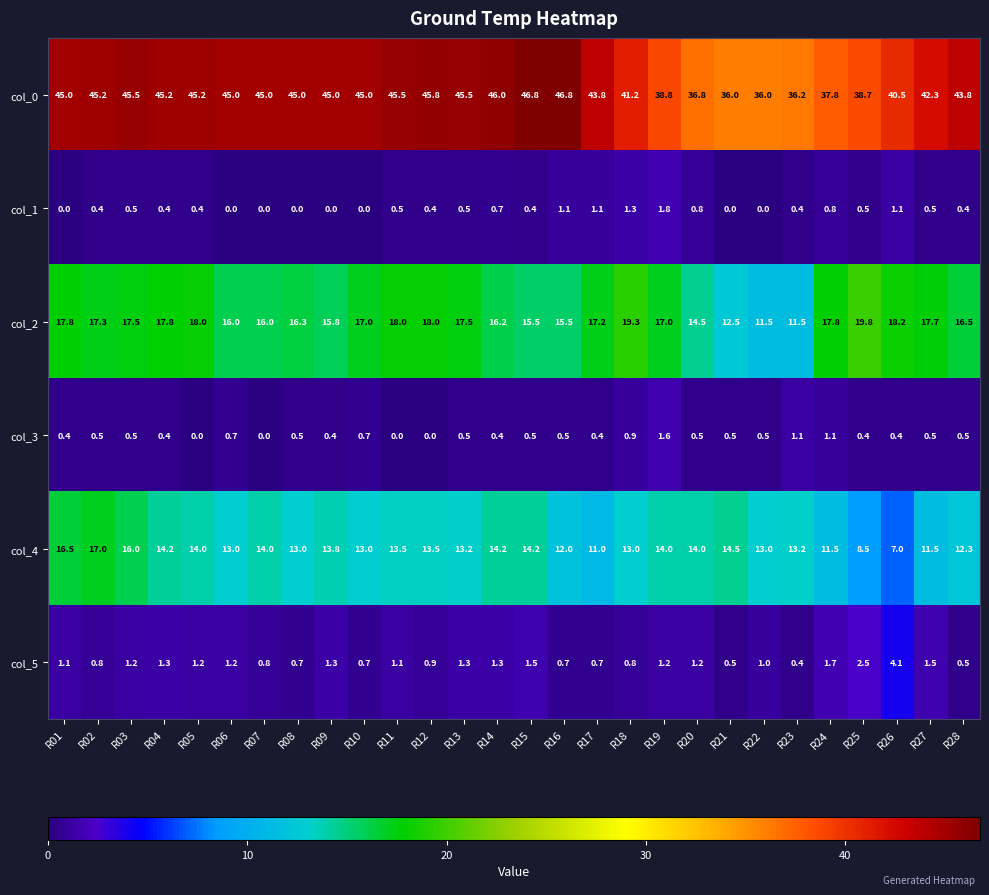

What is the approximate value of col_1 at R26?

1.1